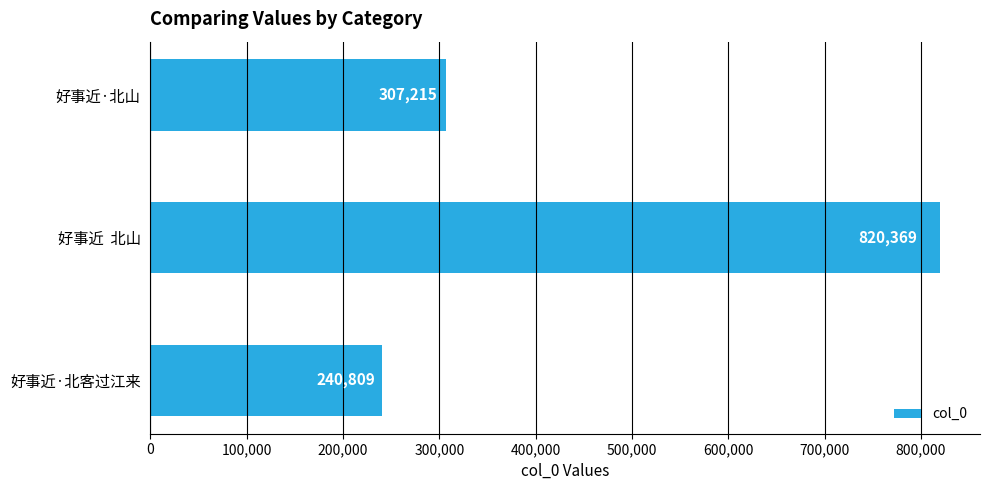

What is the difference between the values at 好事近  北山 and 好事近·北客过江来?

579560